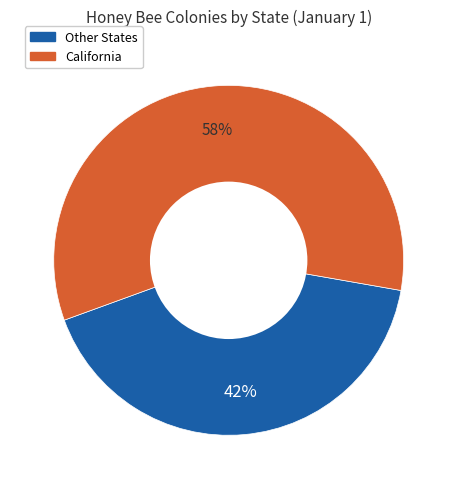

To the nearest percent, what is the average slice percentage?

50%